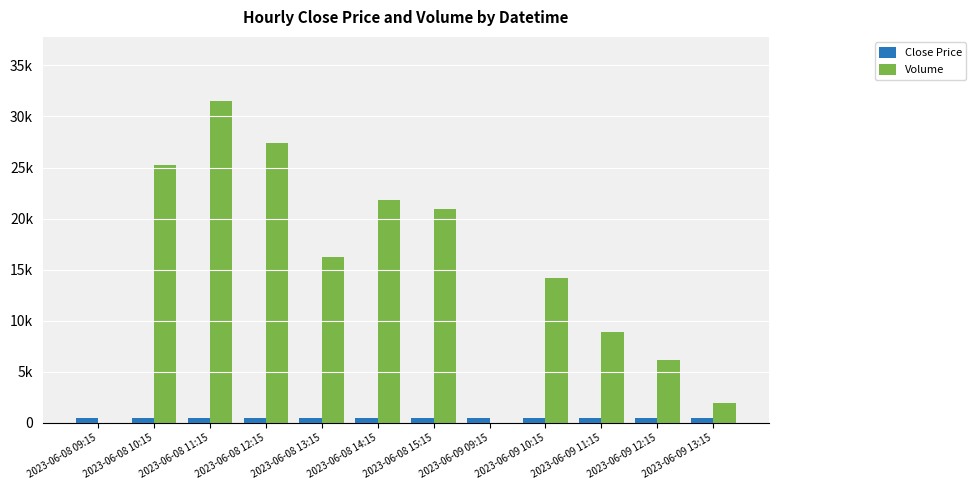

Reading left to right, extract all data points from this chart.

Close Price: 474.1	471.9	460.8	467.9	462.5	459.4	458.6	470.1	465.9	467.6	464.0	464.6
Volume: 0.0	25261.0	31489.0	27401.0	16221.0	21809.0	20917.0	0.0	14236.0	8937.0	6176.0	1981.0